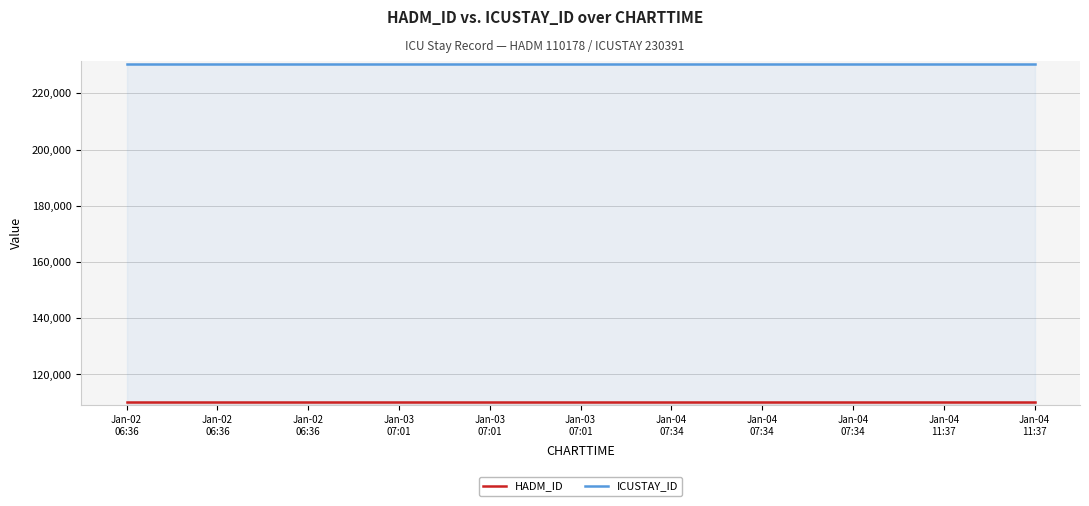

Rank the series by their maximum value, from lowest to highest.

HADM_ID, ICUSTAY_ID